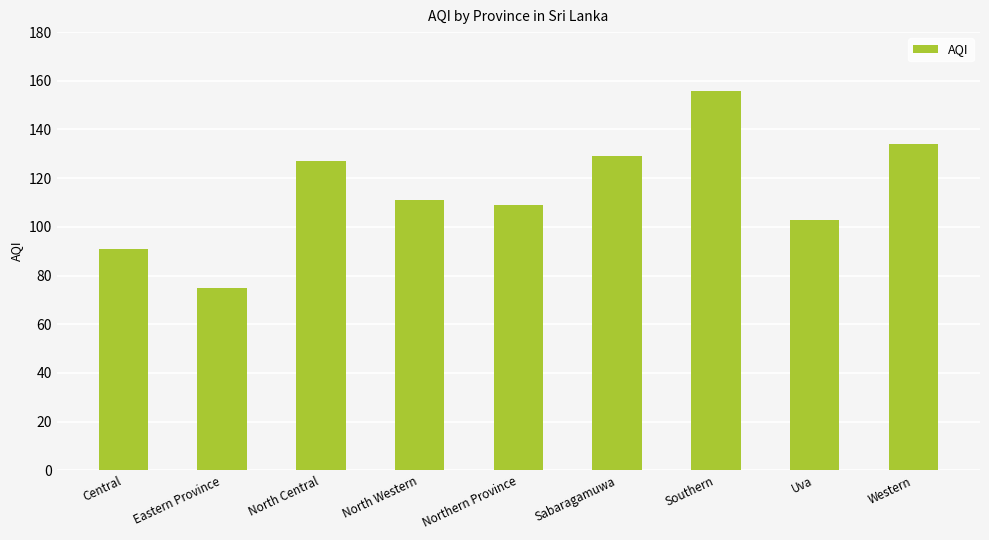

Rank the categories by value from highest to lowest.

Southern, Western, Sabaragamuwa, North Central, North Western, Northern Province, Uva, Central, Eastern Province